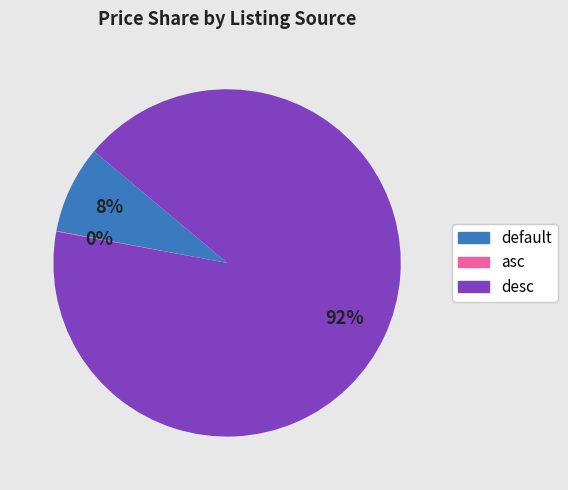

What percentage is the default slice, to the nearest percent?

8%